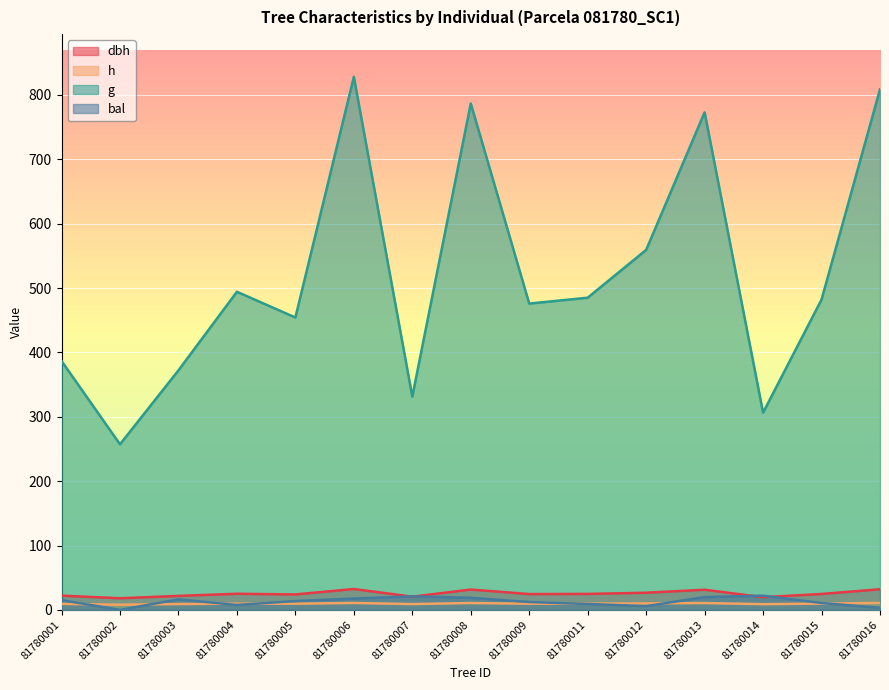

What is the value of the bal point at the 9th from the left?

12.3